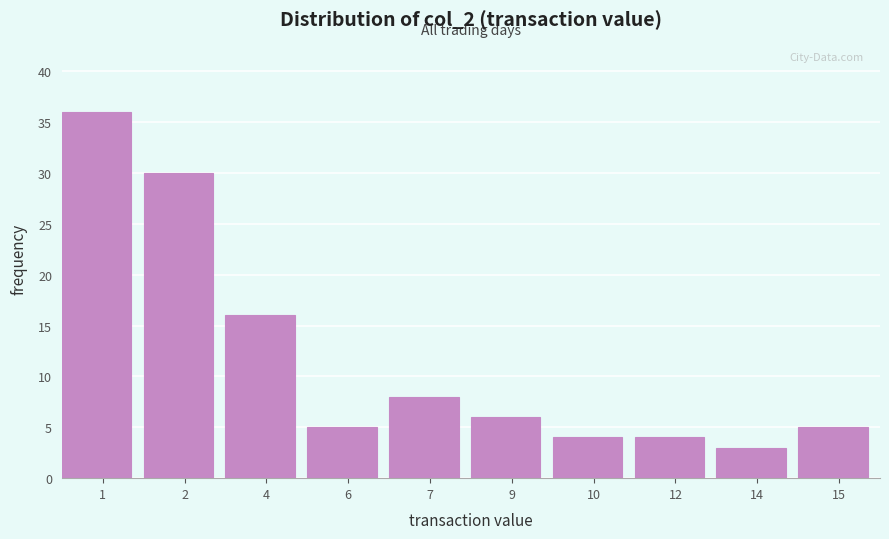

Reading right to left, extract all data points from this chart.

15=5	14=3	12=4	10=4	9=6	7=8	6=5	4=16	2=30	1=36